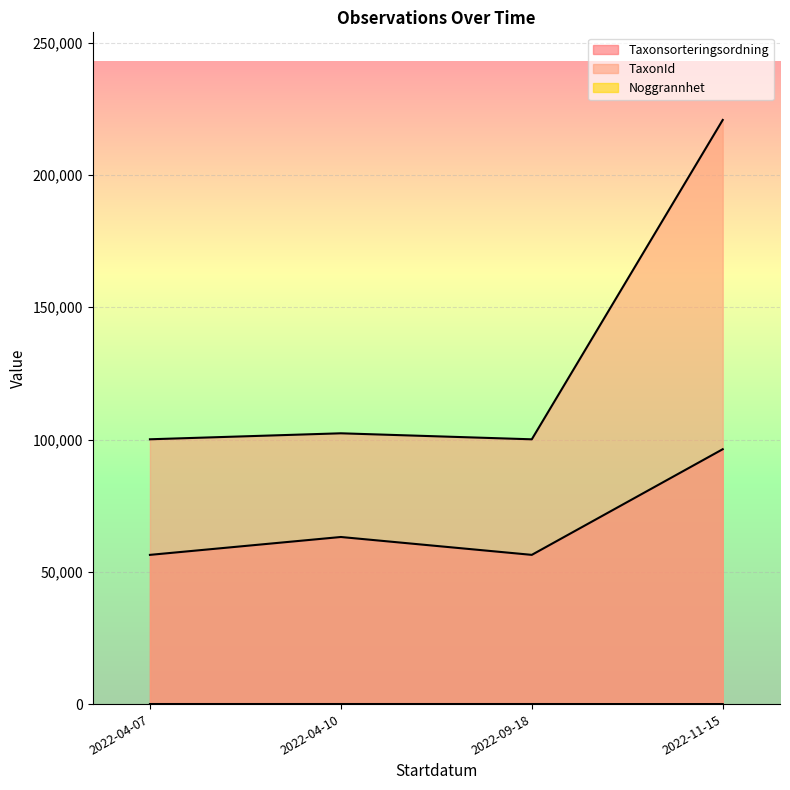

Which series changed the most between 2022-04-10 and 2022-09-18?

TaxonId